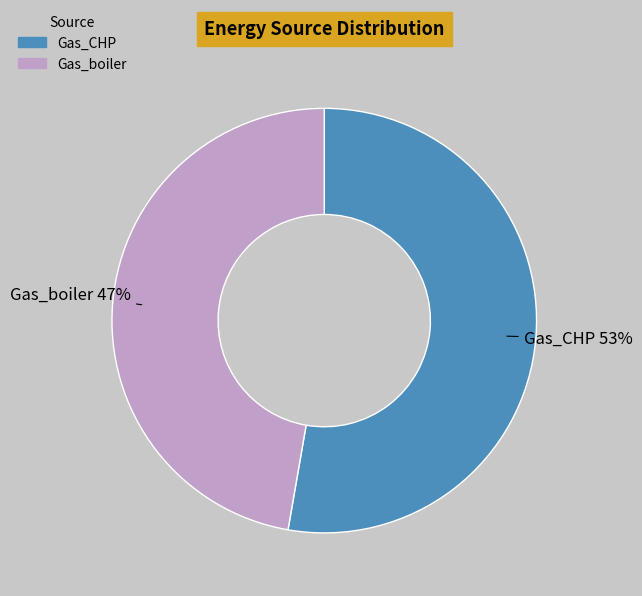

To the nearest percent, what portion does Gas_boiler represent?

47%